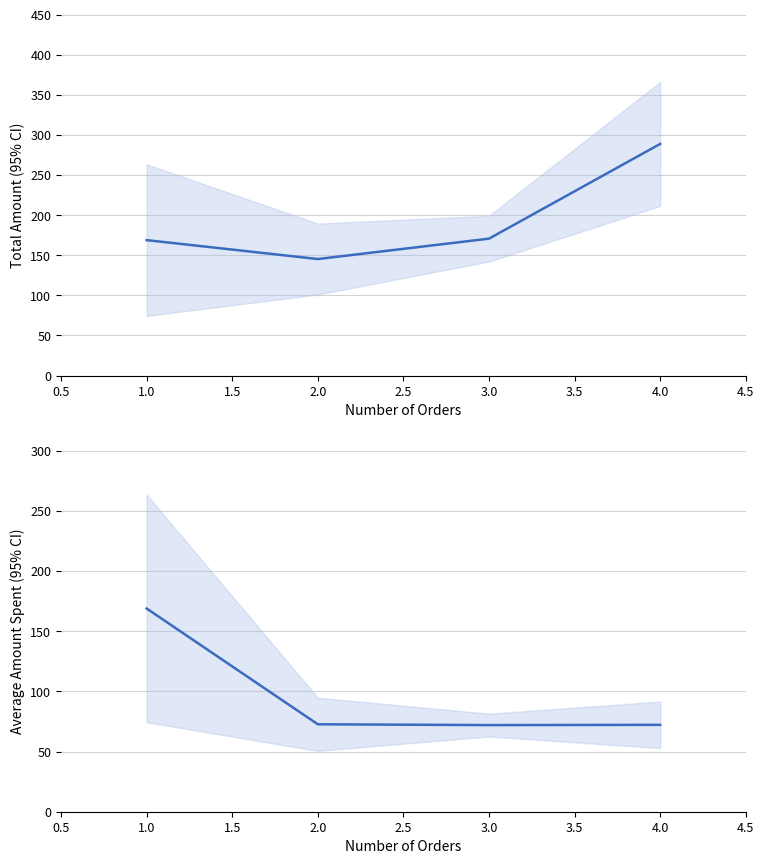

Reading right to left, transcribe all the data shown in this chart.

Total Amount: 288.8	170.7	145.3	168.9
Average Amount Spent: 72.2	72.0	72.7	168.9